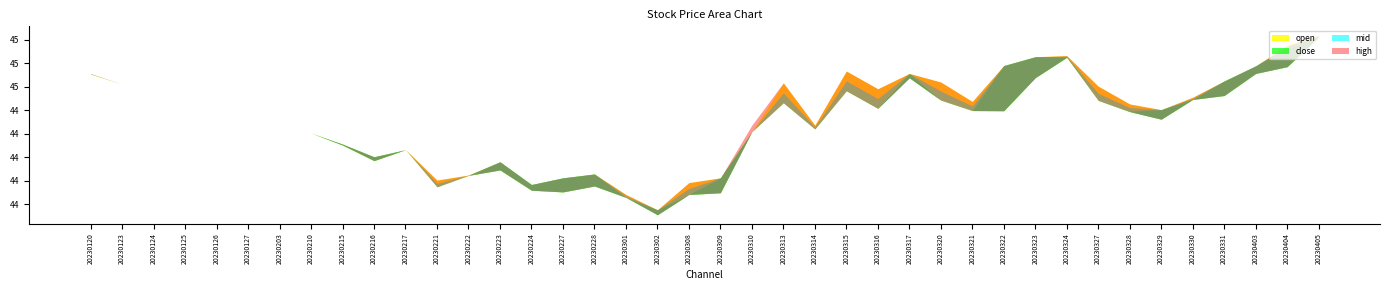

Which has a higher value, 20230308 or 20230331?

20230331